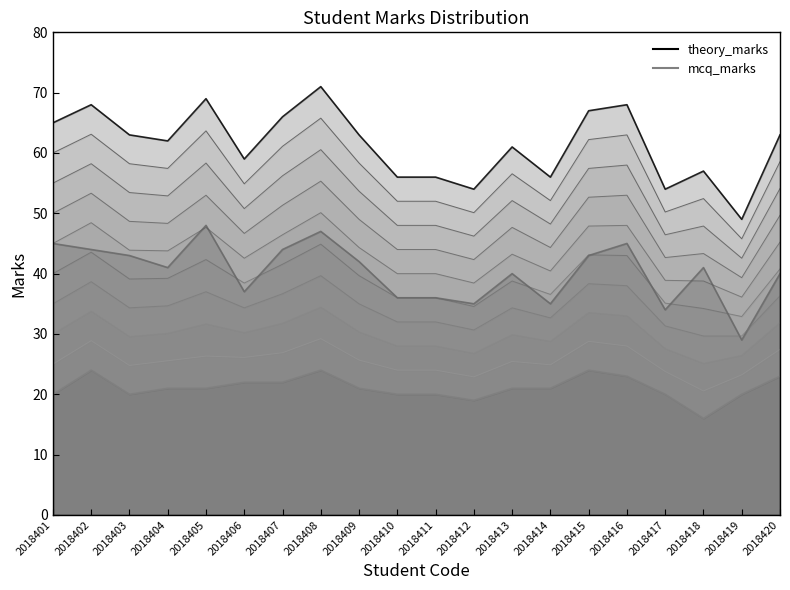

Where is the data nearest to the value 38?

2018406